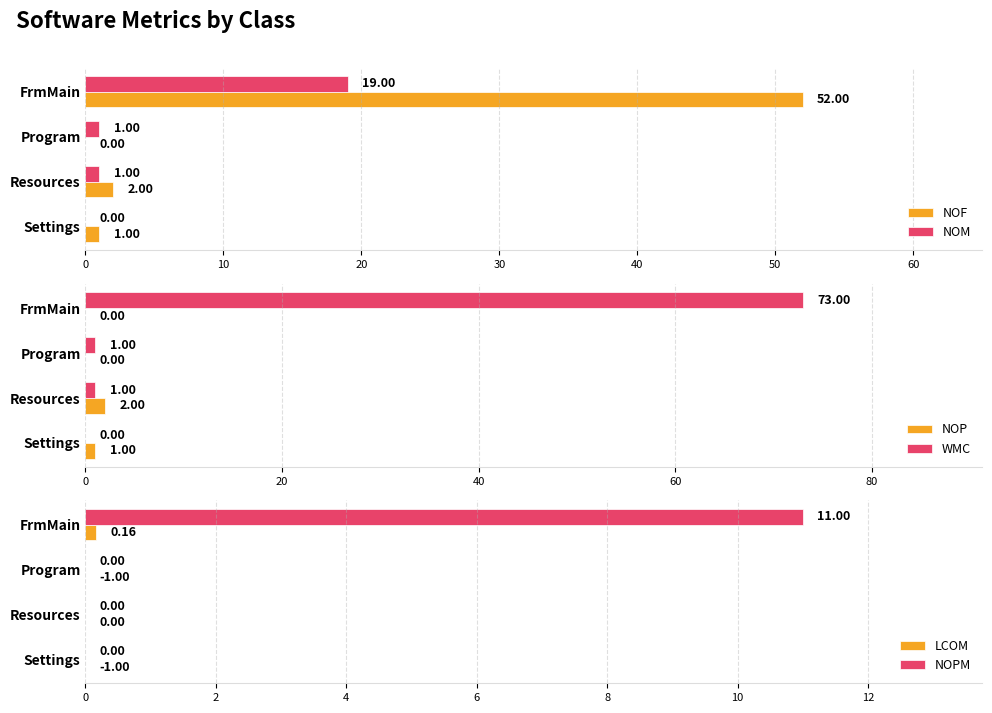

What is the sum of the NOF values at FrmMain and Program?

52